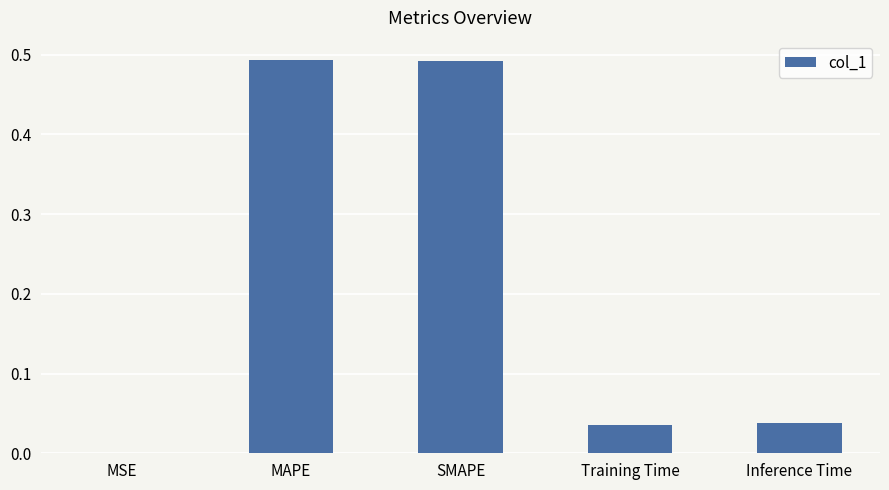

The value at SMAPE is 0.8. True or false?

False